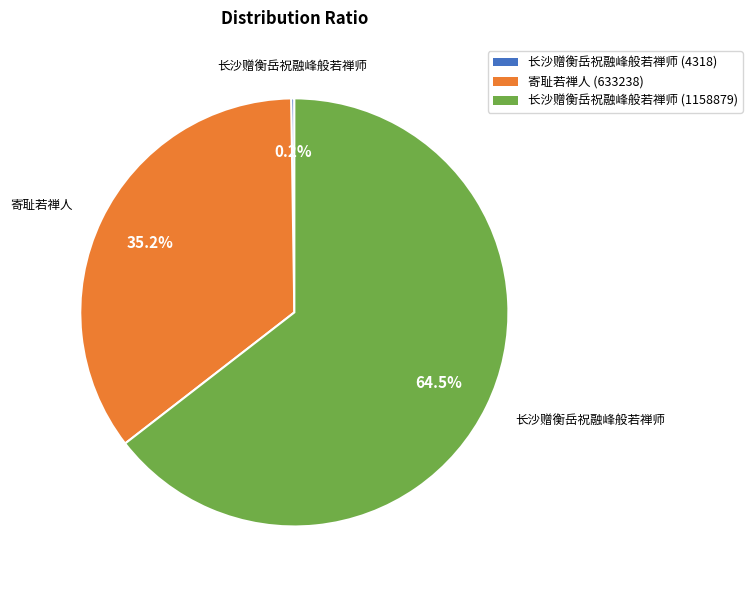

Which has a higher value, 寄耻若禅人 (633238) or 长沙赠衡岳祝融峰般若禅师 (1158879)?

长沙赠衡岳祝融峰般若禅师 (1158879)